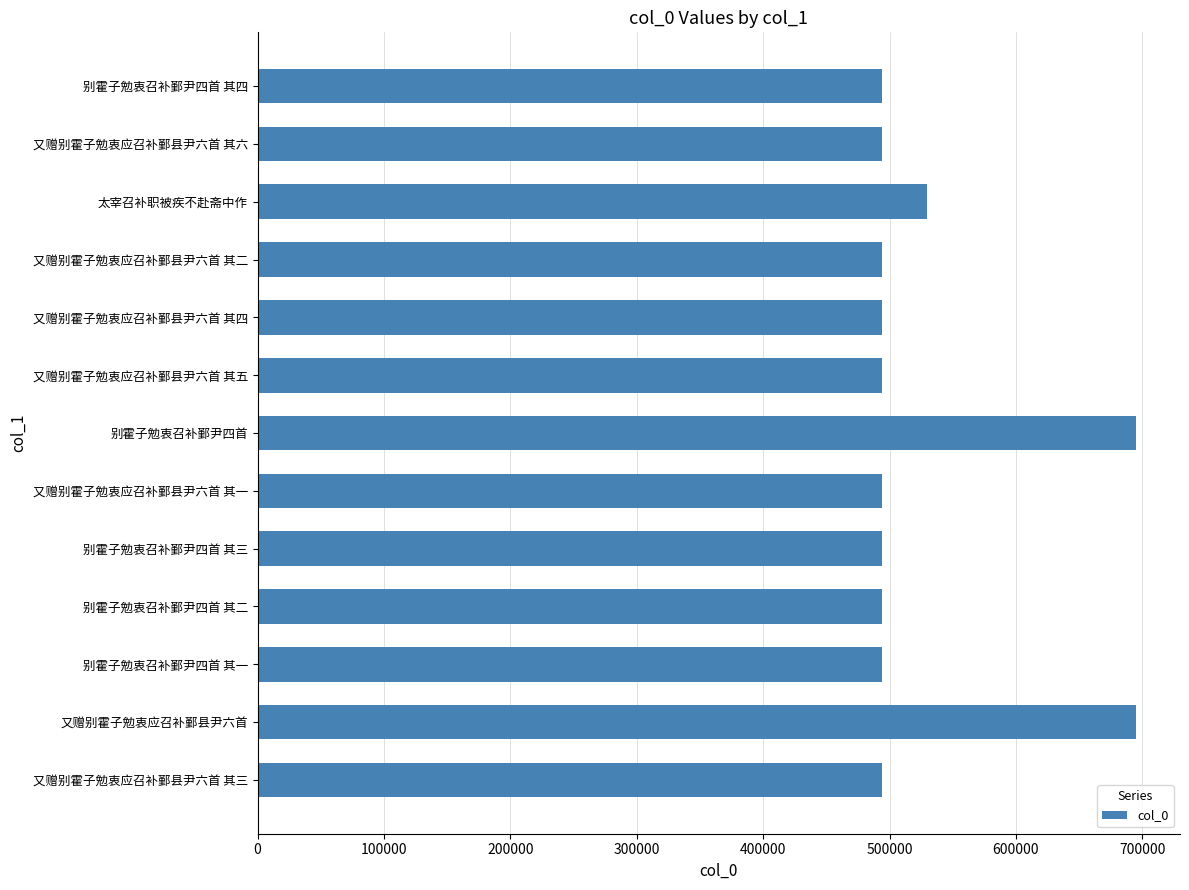

Read the value at 别霍子勉衷召补鄞尹四首 其二.

493680